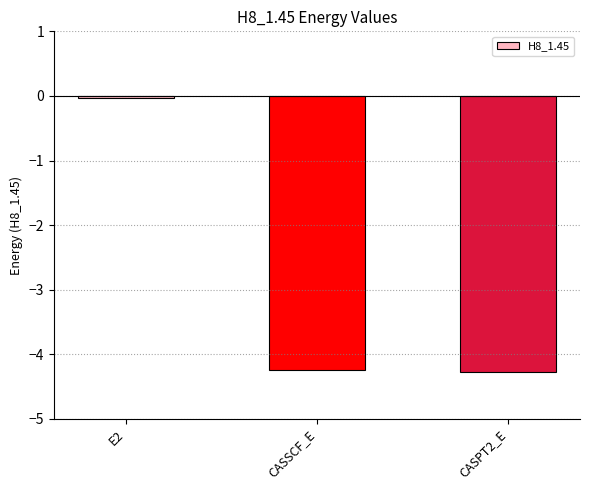

The value at CASPT2_E is -6.0. True or false?

False